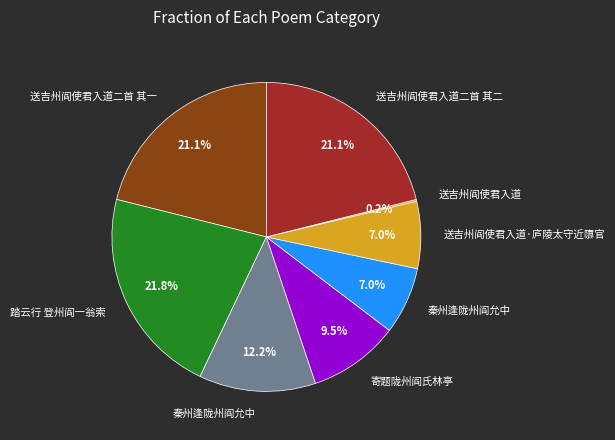

Is there any slice that represents more than half of the pie?

No